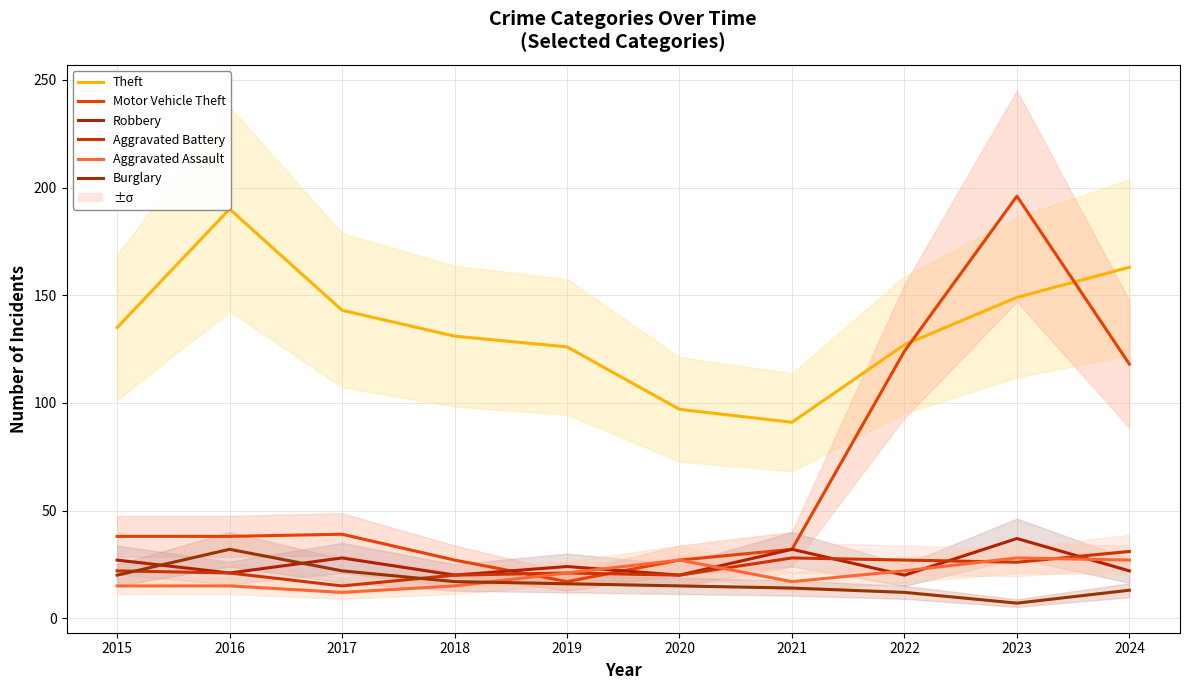

Does the chart display data point markers on the line(s)?

No